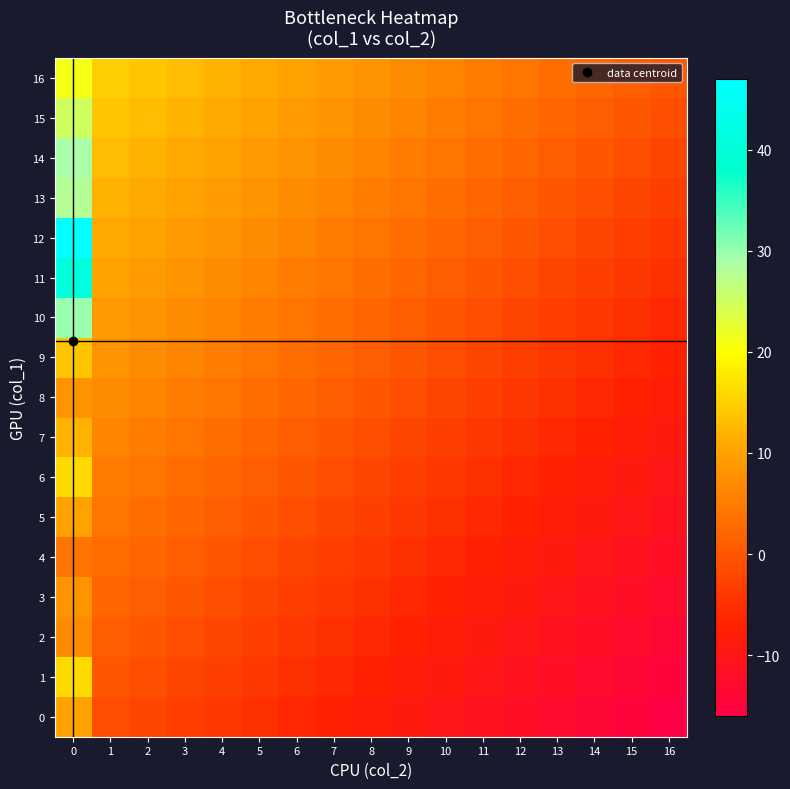

List the series in order of their peak value, lowest first.

4, 2, 3, 8, 0, 5, 7, 9, 1, 6, 16, 15, 13, 14, 10, 11, 12